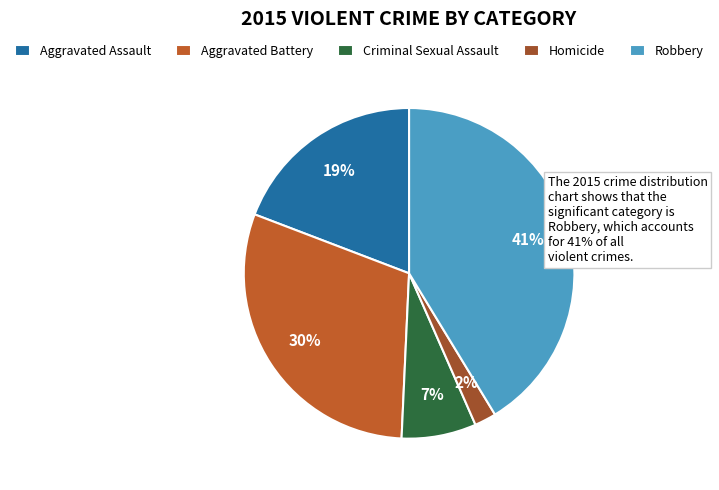

Between Aggravated Battery and Robbery, which is larger?

Robbery